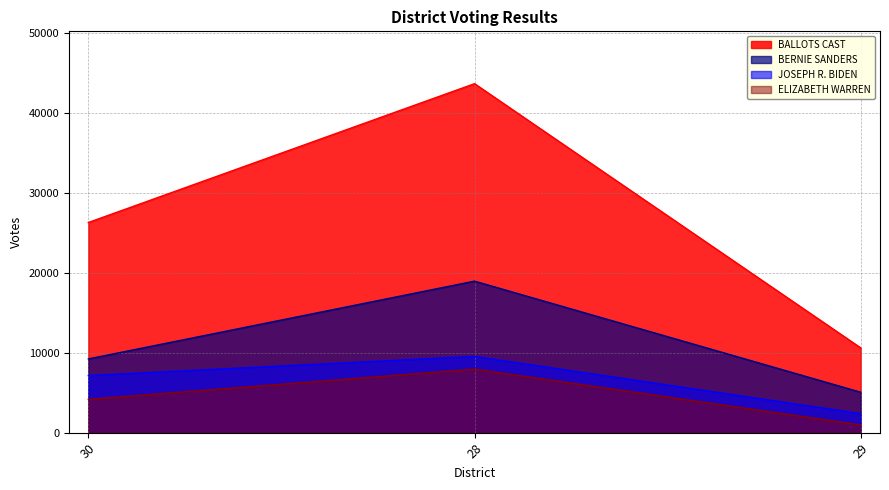

Does the chart have visible grid lines?

Yes